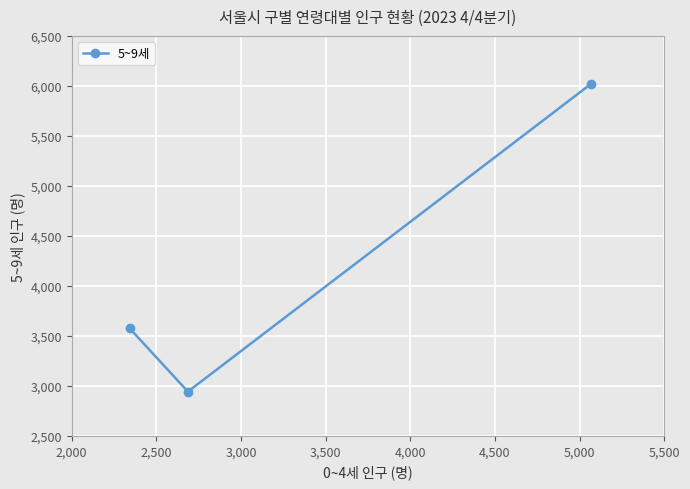

What is the difference between the maximum and second lowest values?

2444